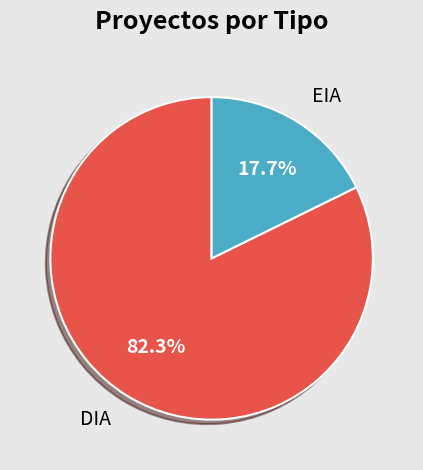

True or false: EIA accounts for 18% of the total.

True